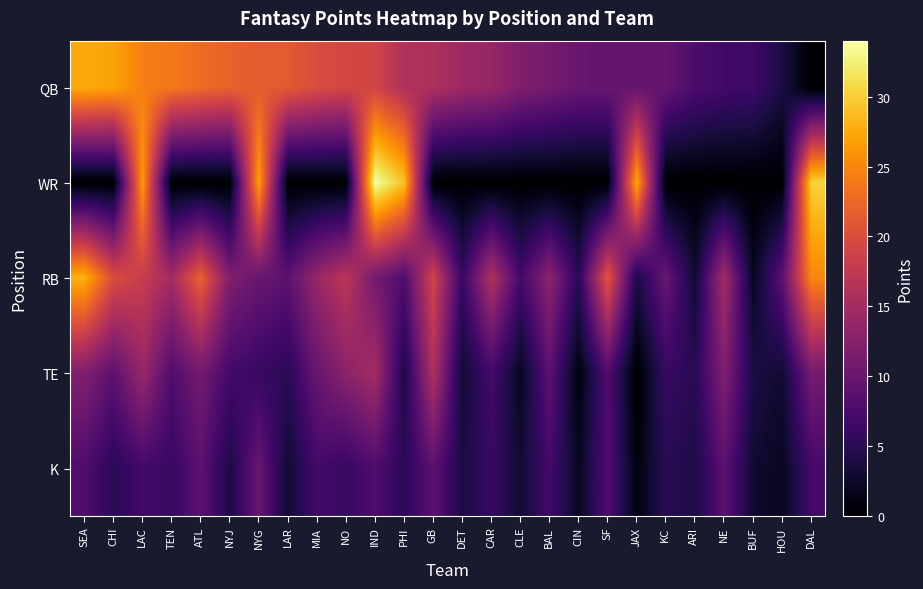

At which category is the sum across all series the highest?

LAC